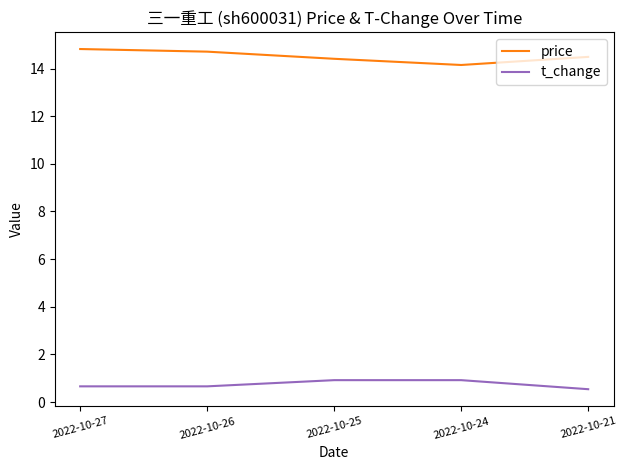

How many interior local valleys does the price series have?

1